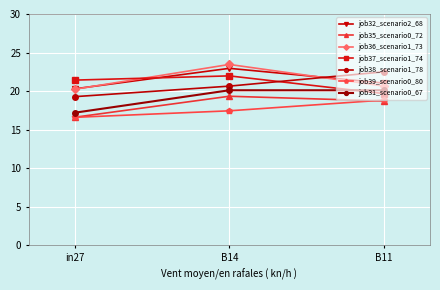

True or false: job36_scenario1_73 has a value of 20.2 at in27.

True